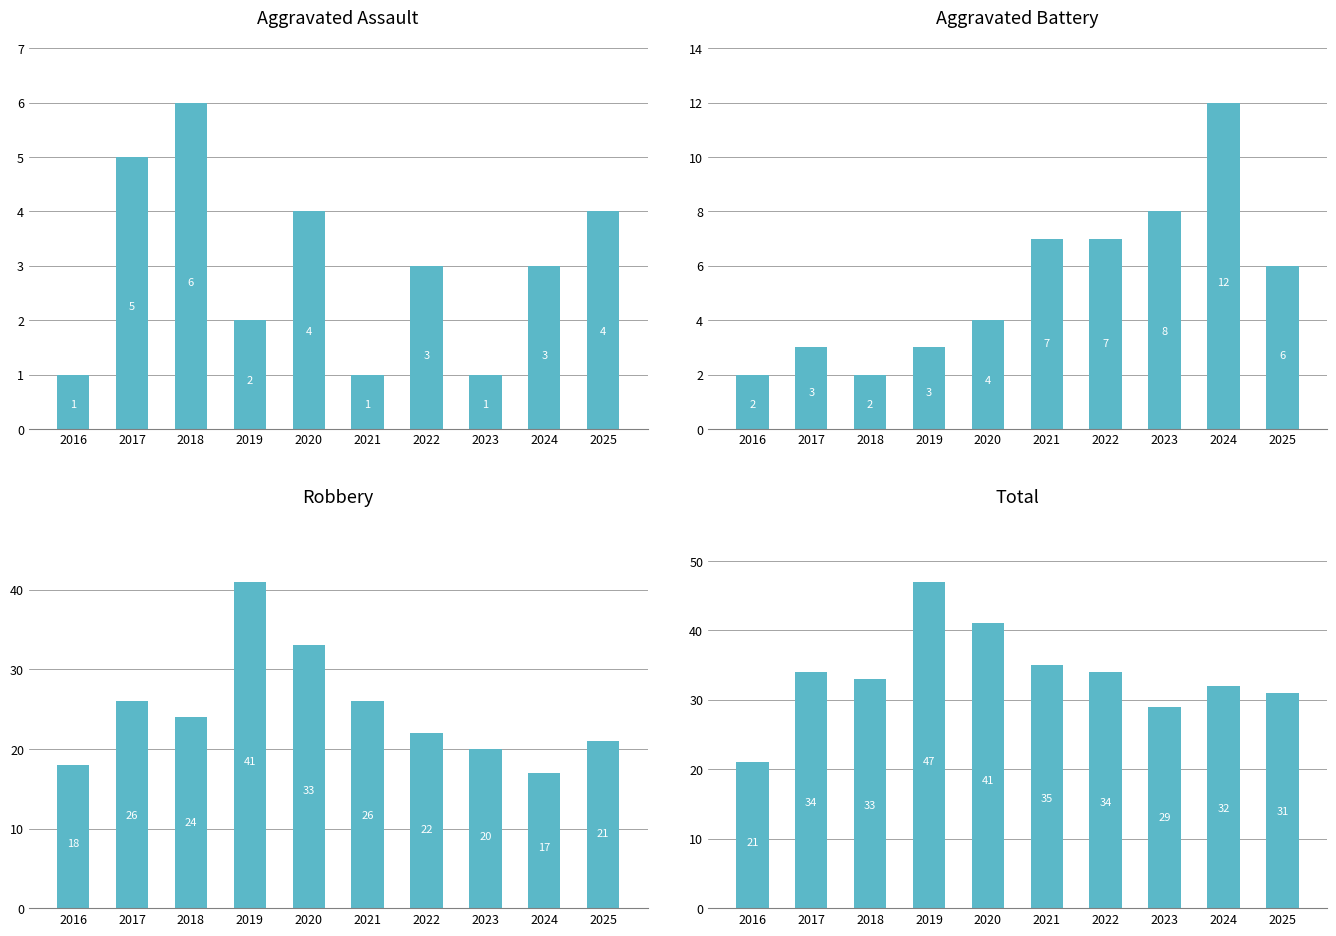

Rank the series at 2016 from highest to lowest value.

Total, Robbery, Aggravated Battery, Aggravated Assault